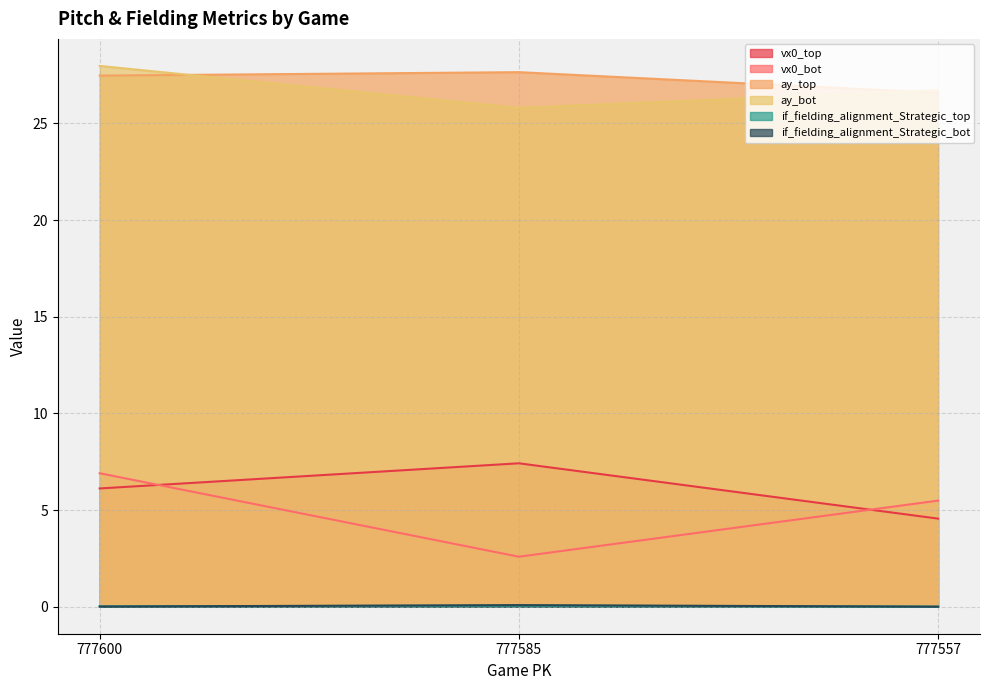

What is the difference between the highest and lowest values at 777557?

26.7